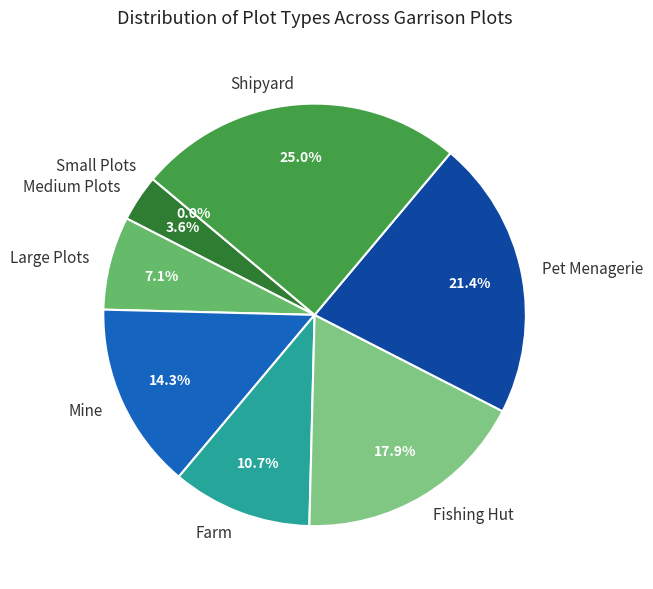

To the nearest percent, what is the difference between the Shipyard and Fishing Hut slice percentages?

7%